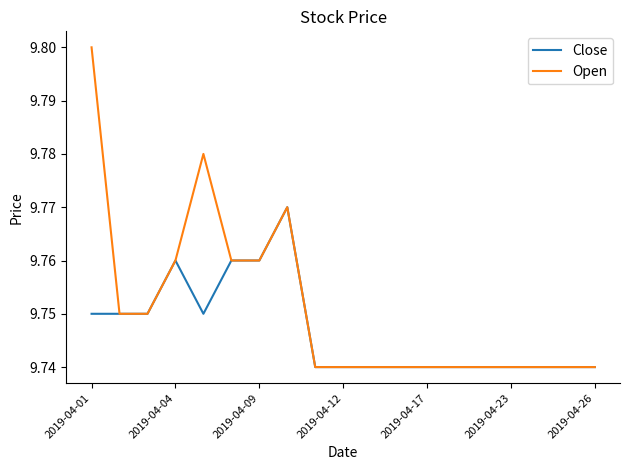

List the series in order of their peak value, lowest first.

Close, Open